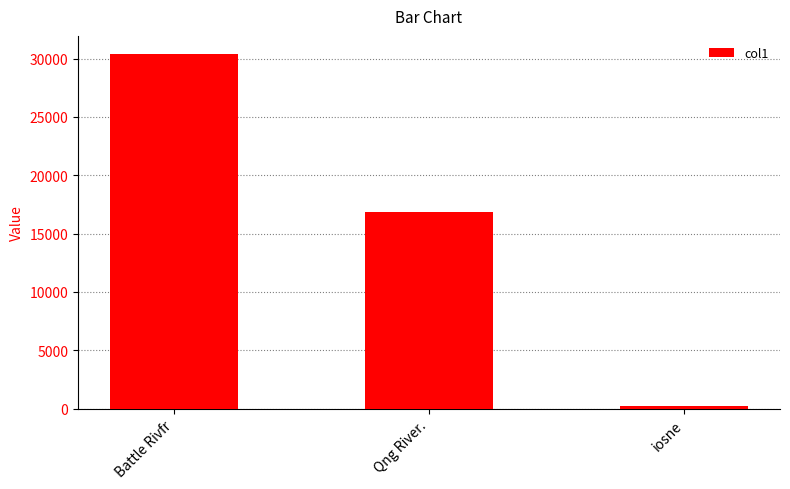

What is the change in value from Battle Rivfr to Qng River.?

-13604.3